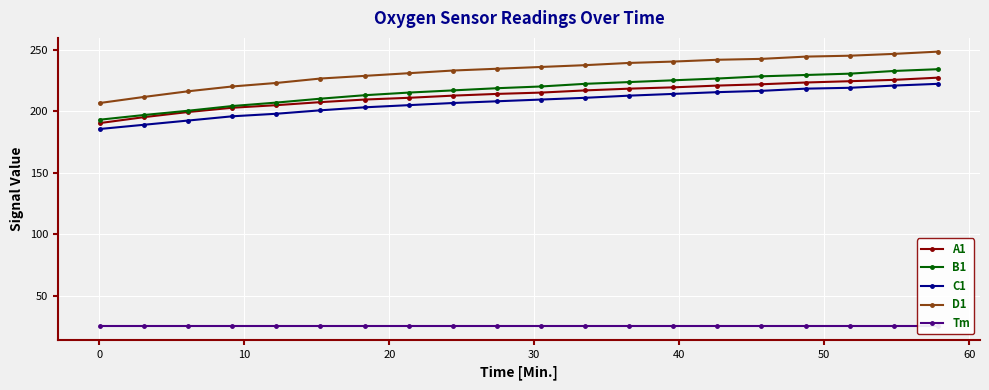

What is the difference between the maximum and minimum values in the C1 series?

36.8